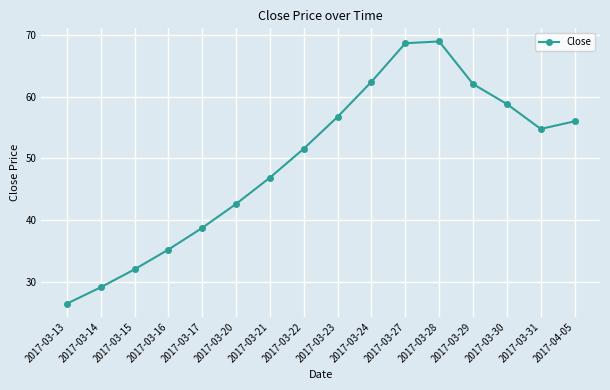

Where does the data first go above 54?

2017-03-23